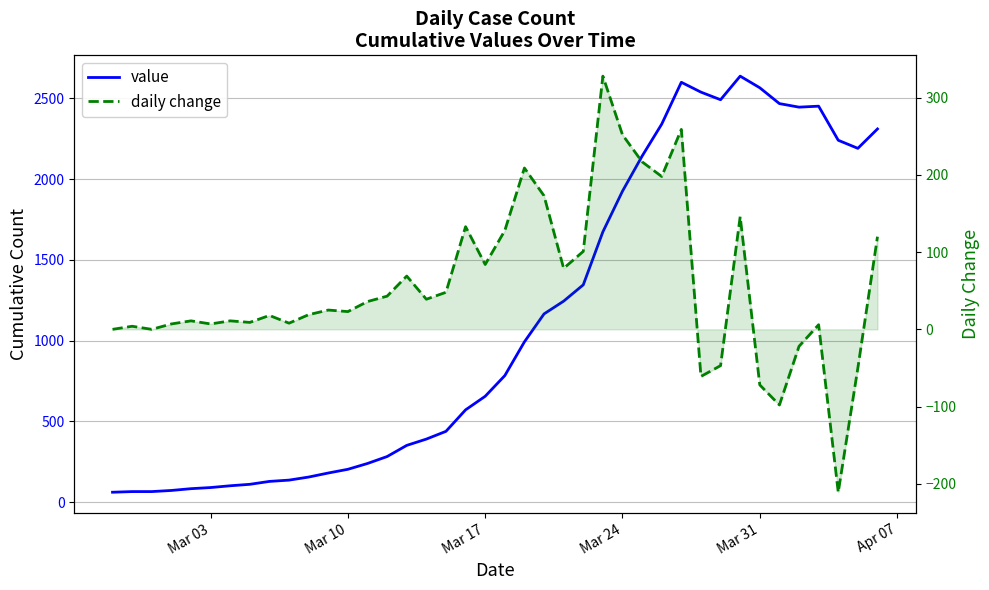

How many lines are shown in the chart?

2